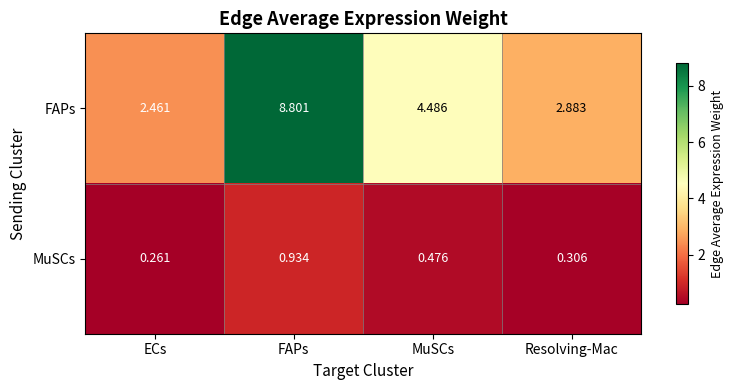

At which category is the sum across all series the highest?

FAPs